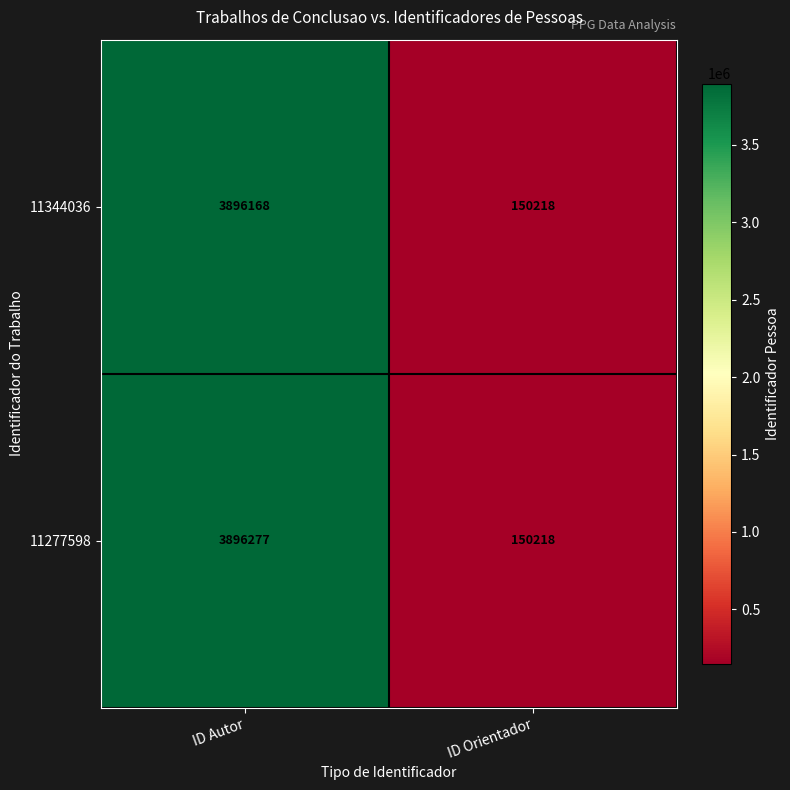

What is the greatest value displayed?

3896277